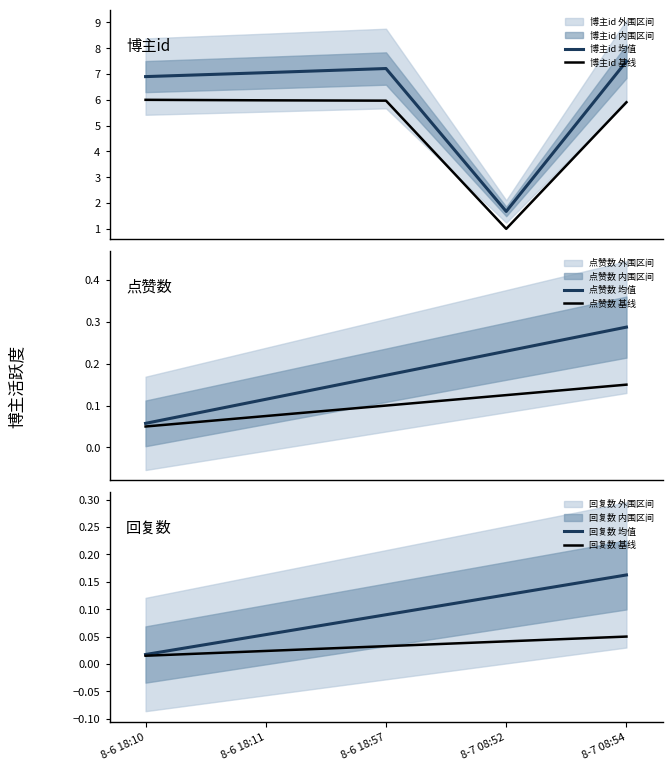

At which label is 回复数 基线 closest to 0?

8-6 18:10